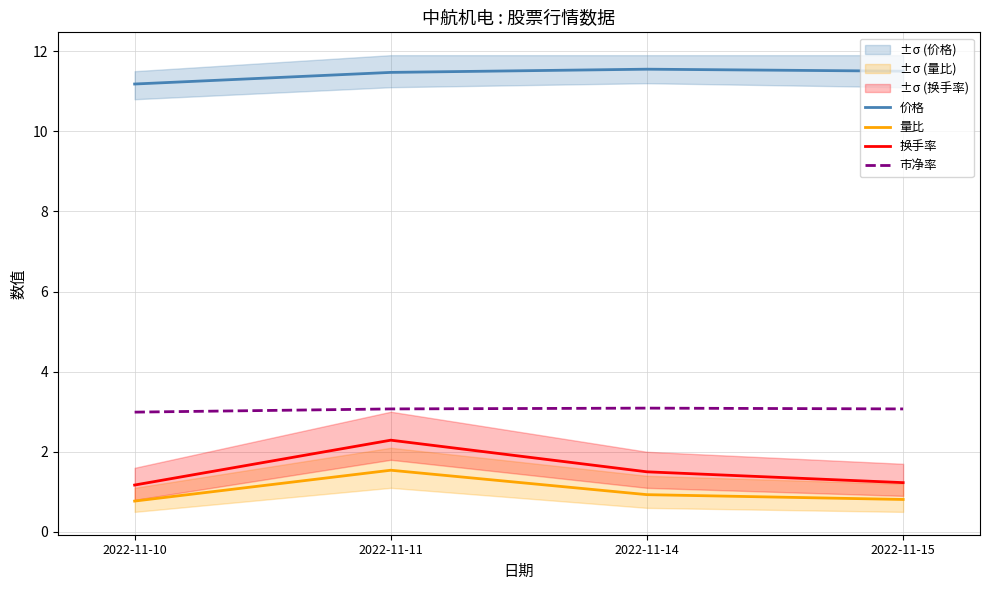

At how many categories does at least one series exceed 8?

4